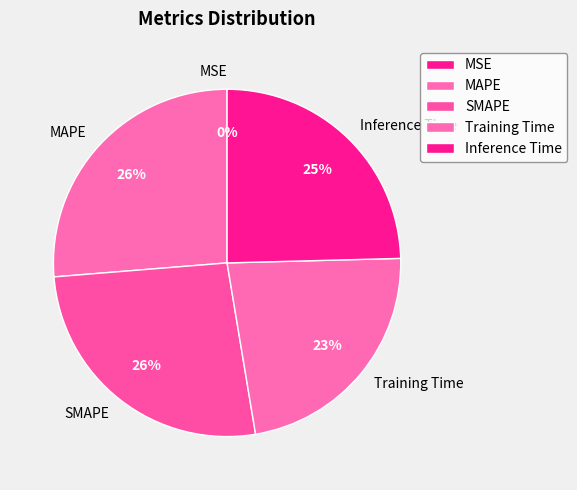

To the nearest percent, what portion does MAPE represent?

26%